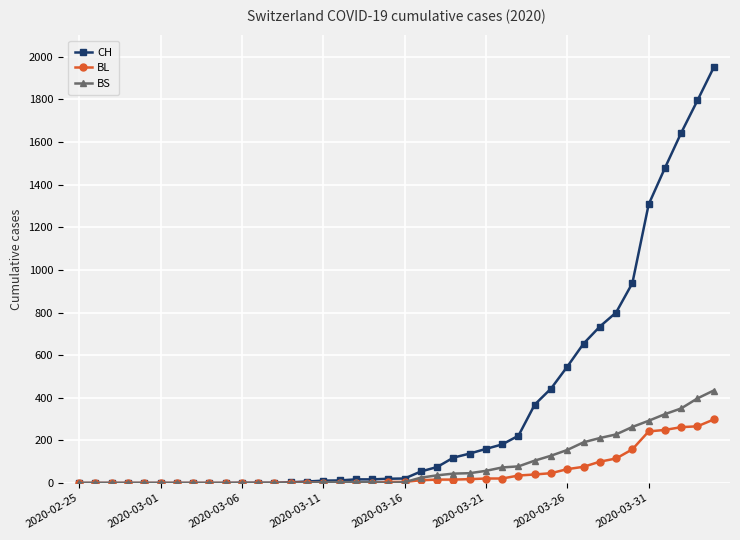

Which series has the largest total across all categories?

CH